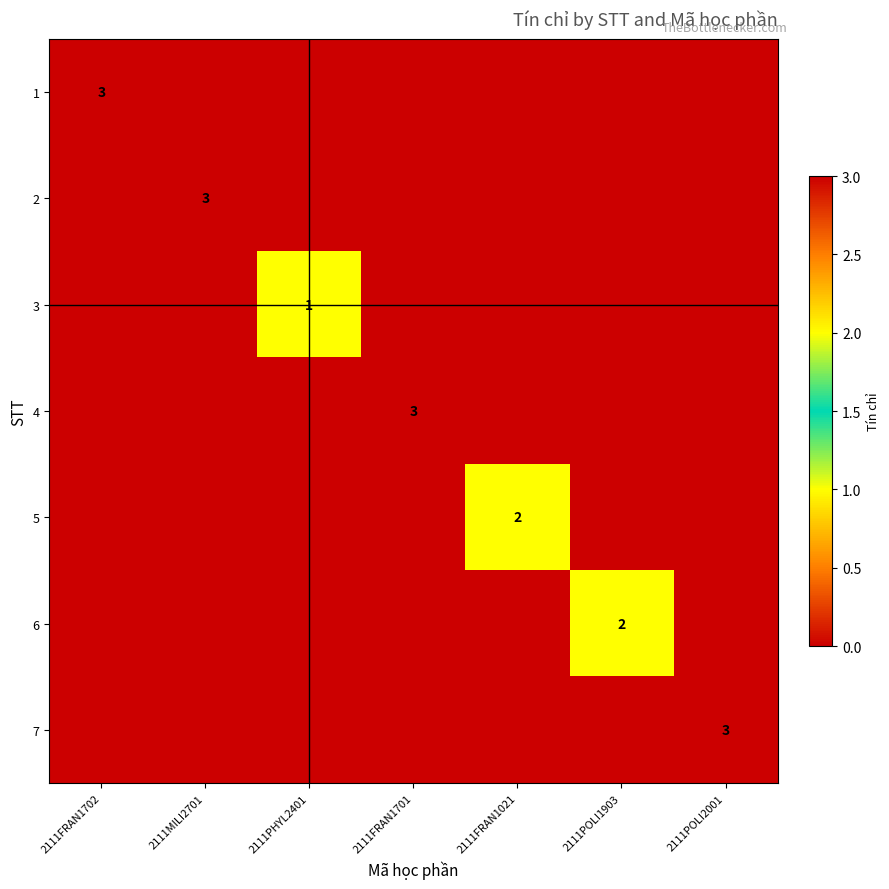

True or false: 4 has a value of 3 at 2111FRAN1701.

True